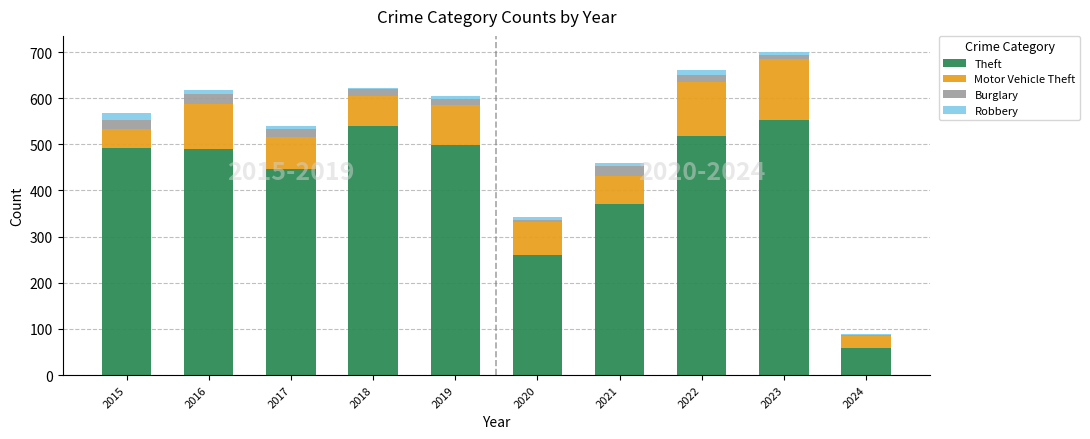

Is it true that Theft equals 821 at 2018?

False